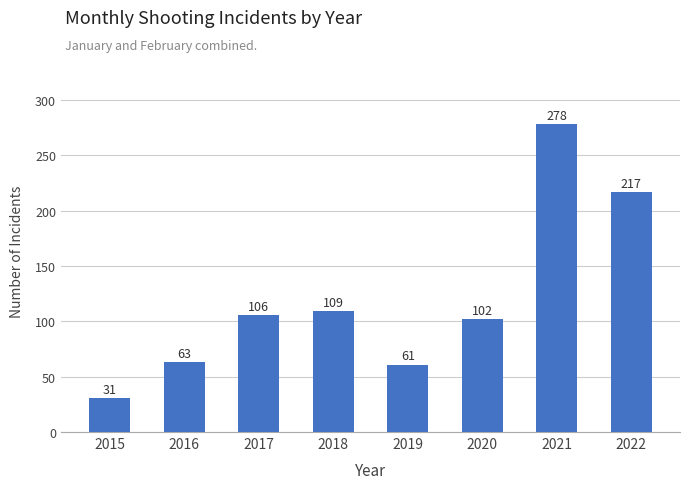

Reading right to left, transcribe all the data shown in this chart.

217	278	102	61	109	106	63	31